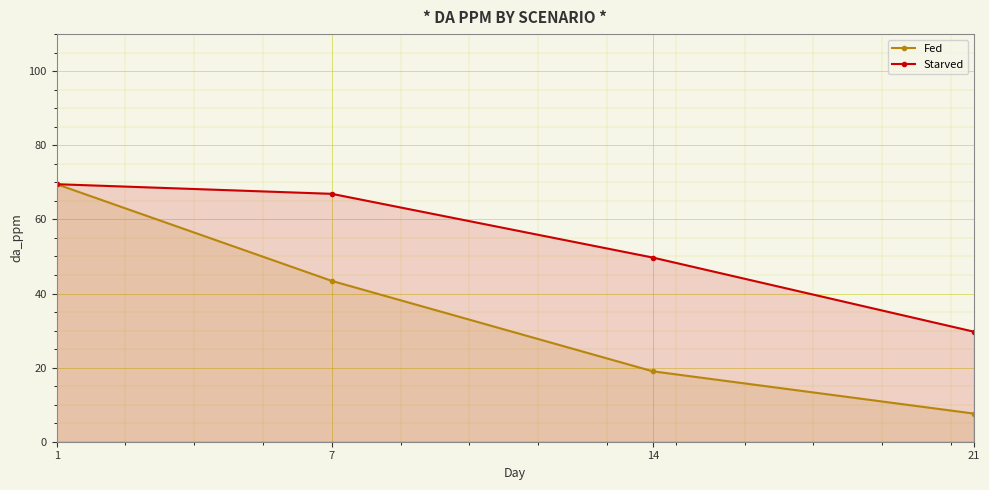

True or false: Starved has more than 2 interior local peaks.

False